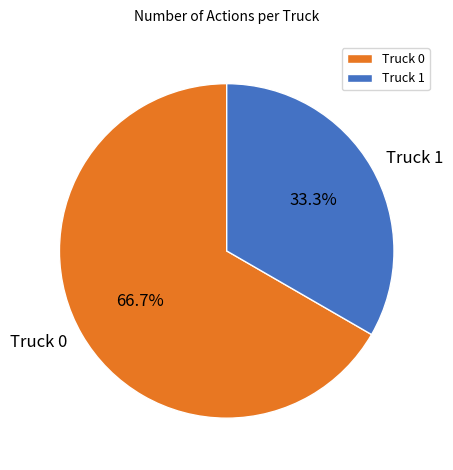

Is it true that Truck 1 is 33% of the pie?

True